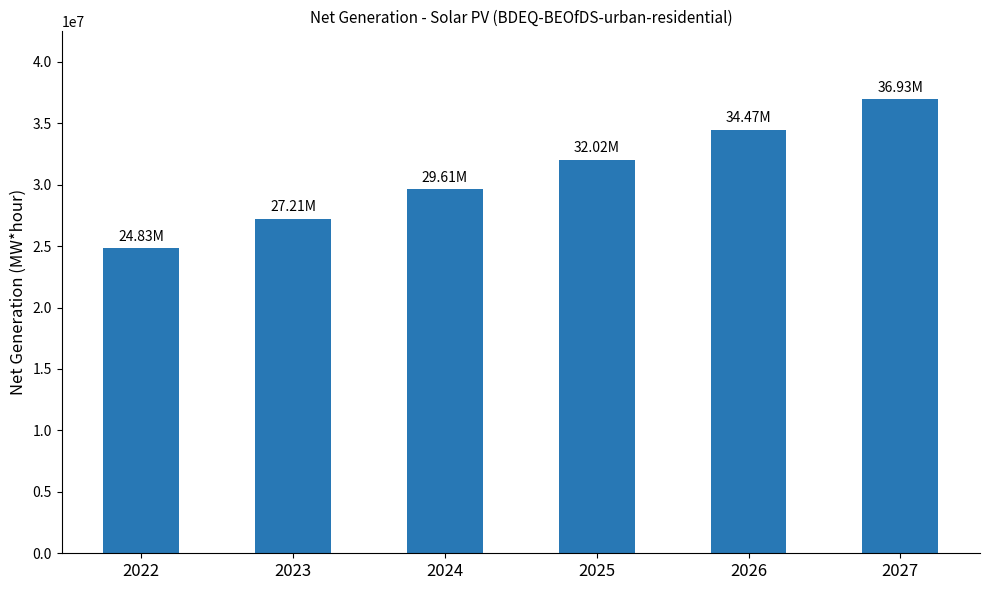

Where does the data first go above 32023935?

2025